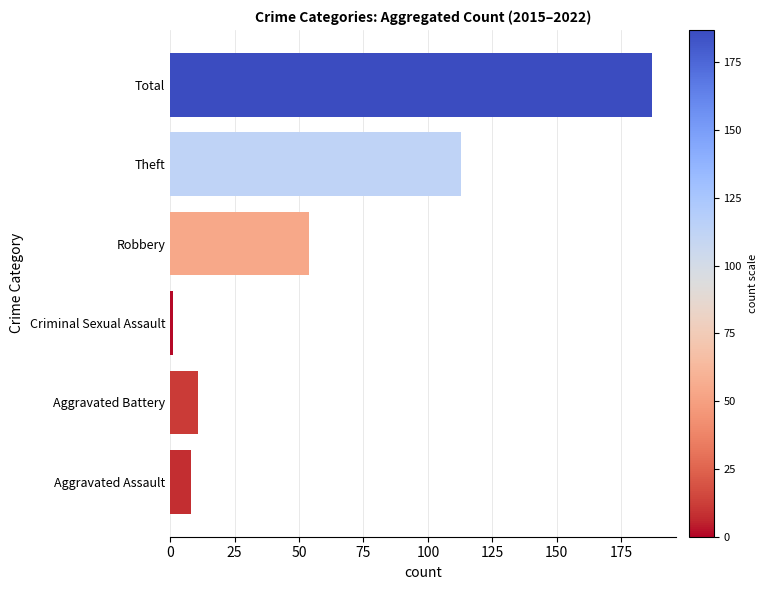

Where is the data nearest to the value 94?

Theft